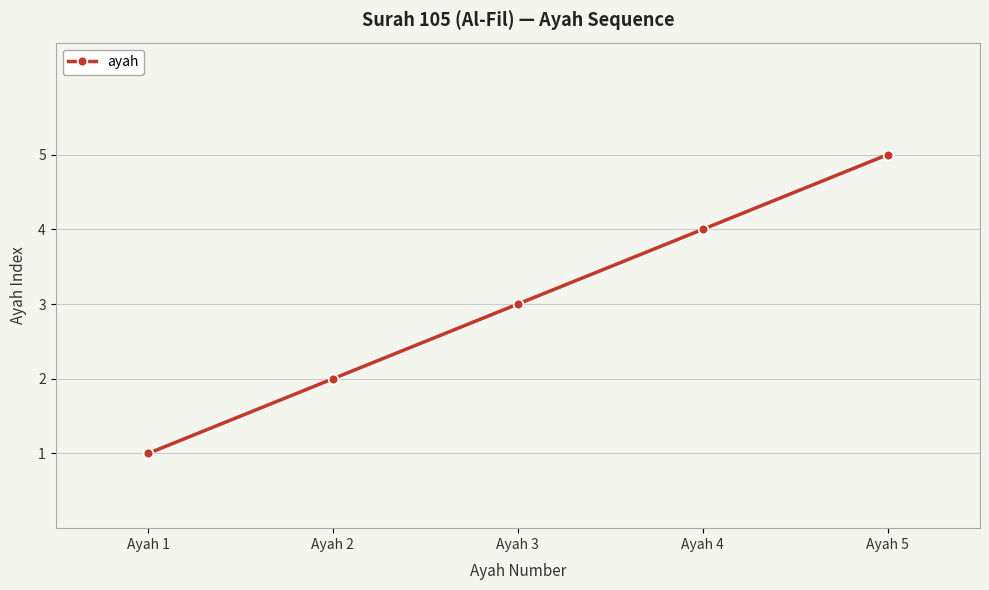

Reading right to left, transcribe all the data shown in this chart.

Ayah 5=5	Ayah 4=4	Ayah 3=3	Ayah 2=2	Ayah 1=1